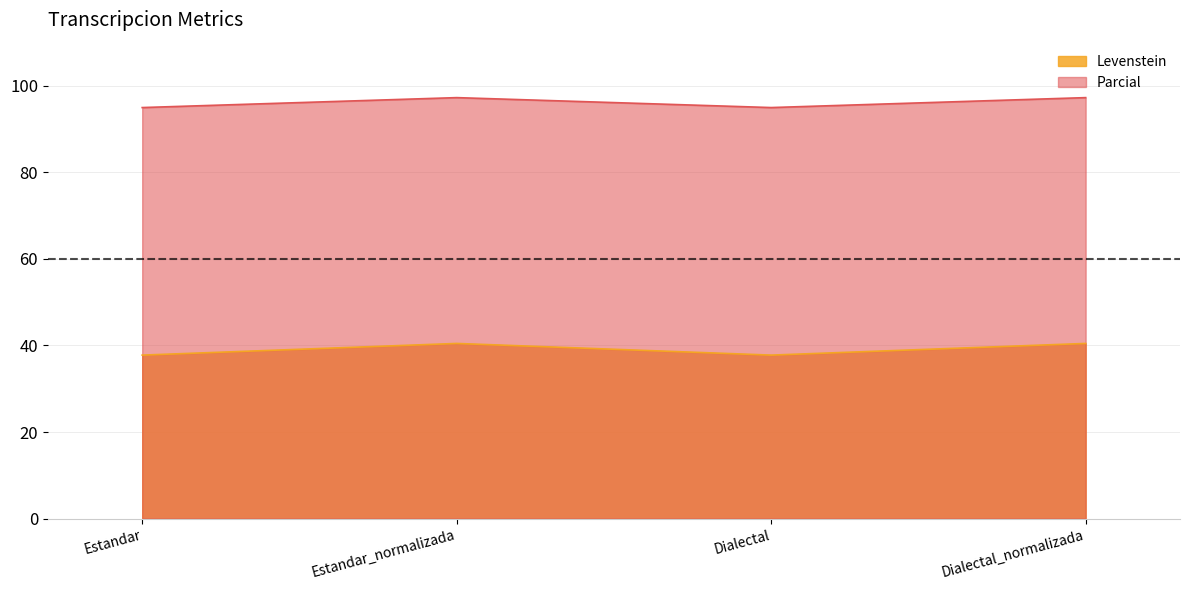

How many interior local valleys does the Parcial series have?

1